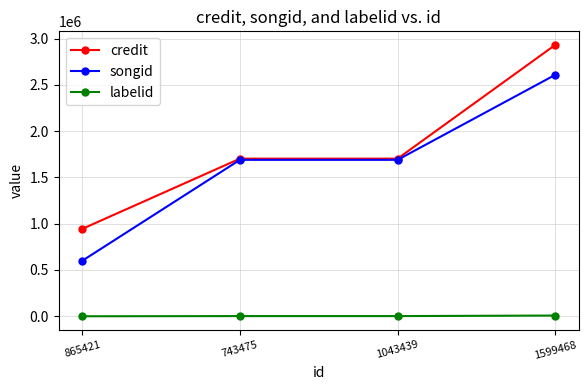

At 1599468, list the series in order from smallest to largest.

labelid, songid, credit